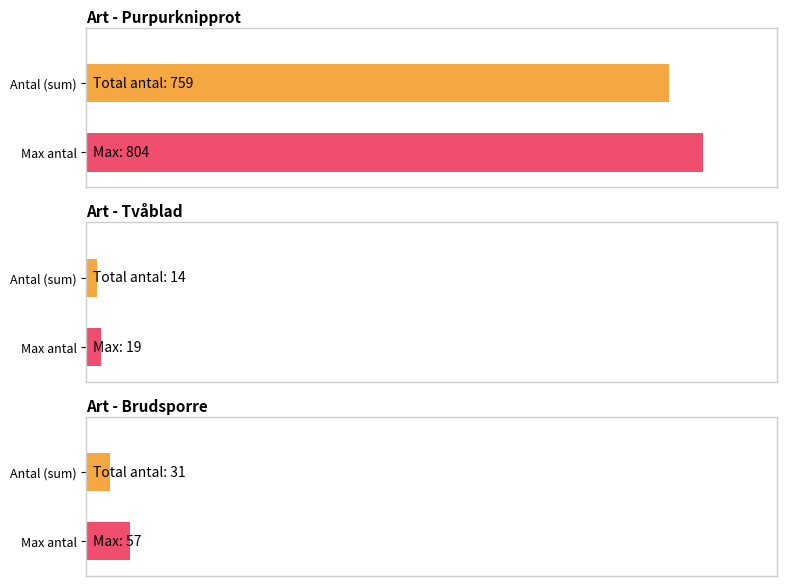

Between 9 and 11, which is larger?

11